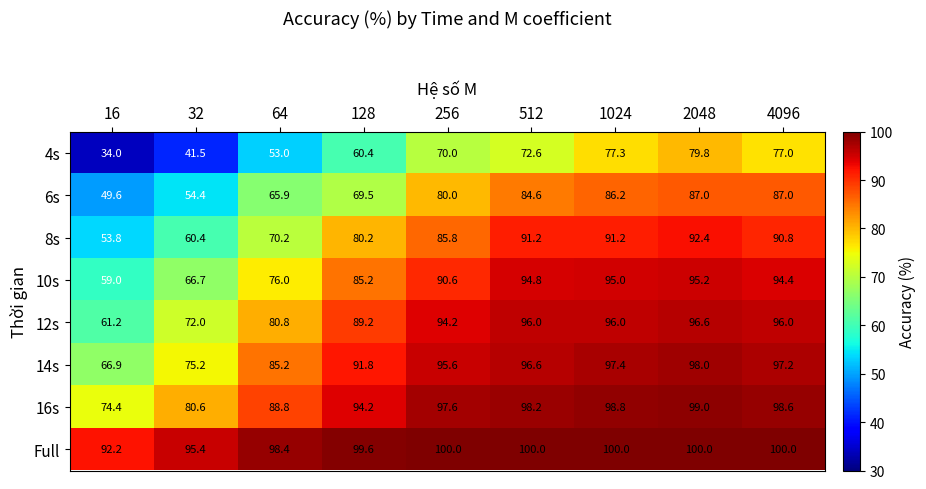

How many series are shown in this chart?

8